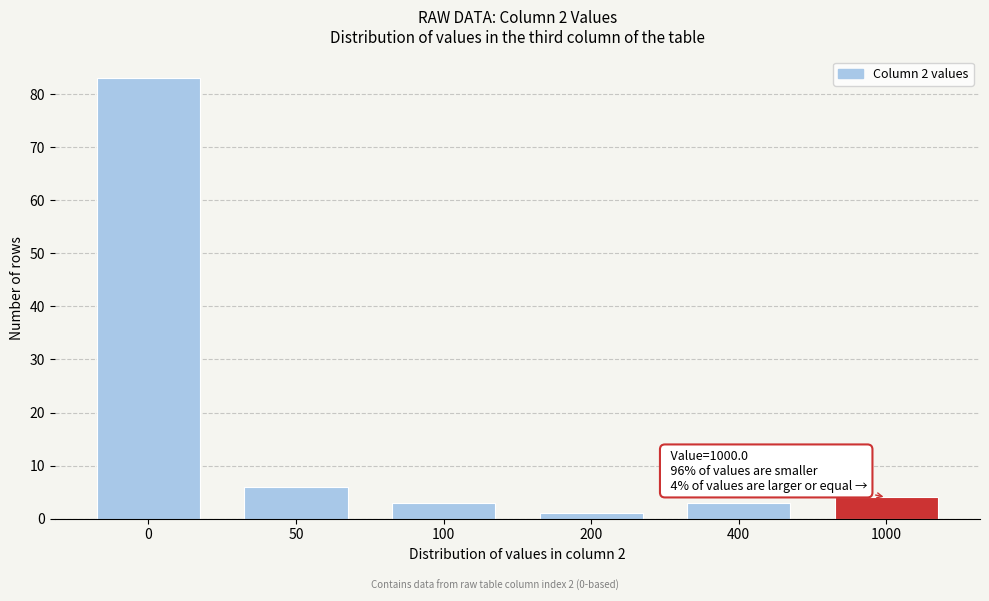

Reading left to right, what are all the values shown in this chart?

83	6	3	1	3	4